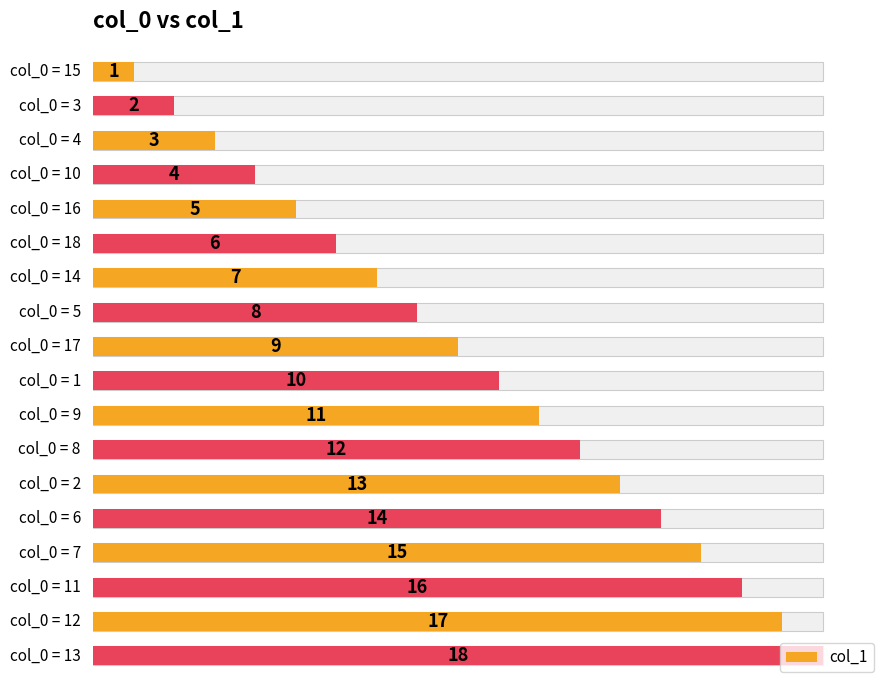

Reading left to right, transcribe all the data shown in this chart.

1	2	3	4	5	6	7	8	9	10	11	12	13	14	15	16	17	18